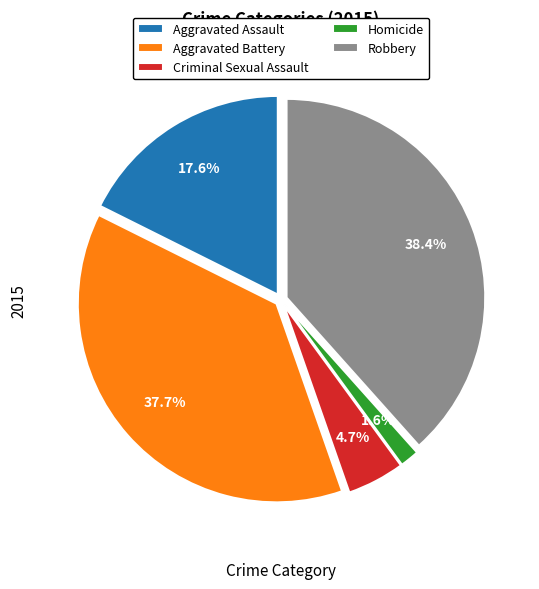

Which category has the smallest portion of the pie?

Homicide